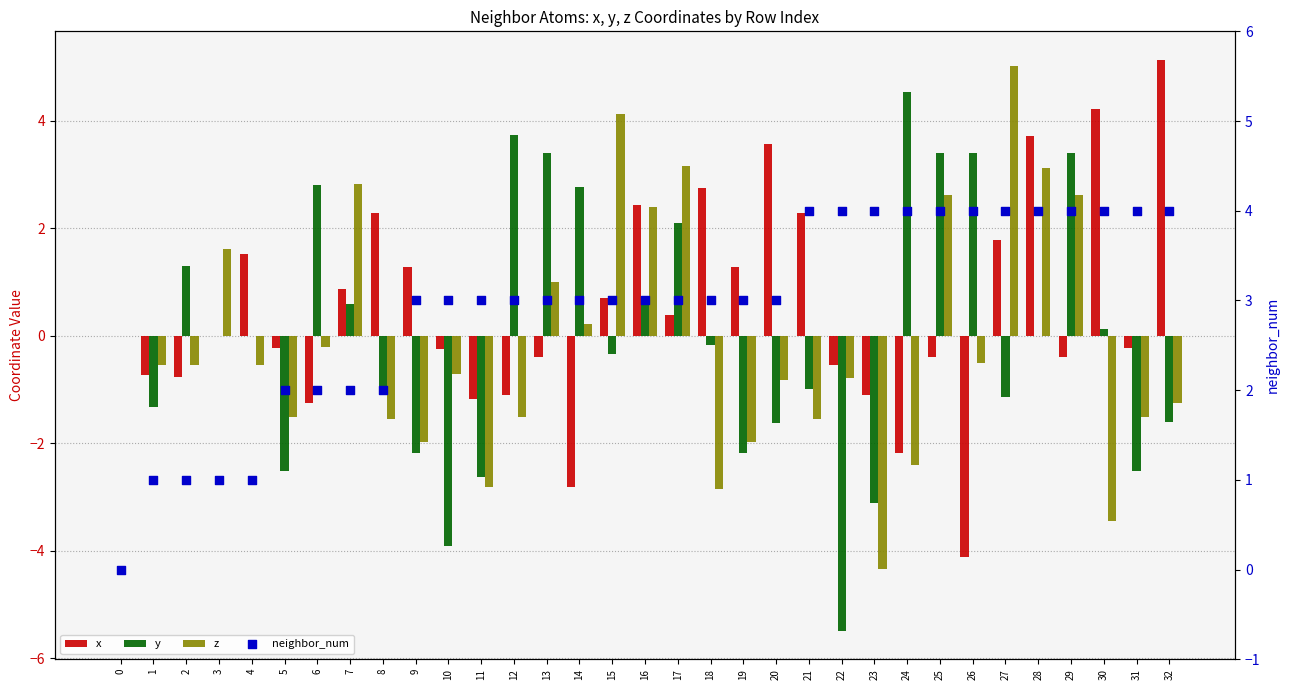

What are all the series names shown in the legend?

x, y, z, neighbor_num